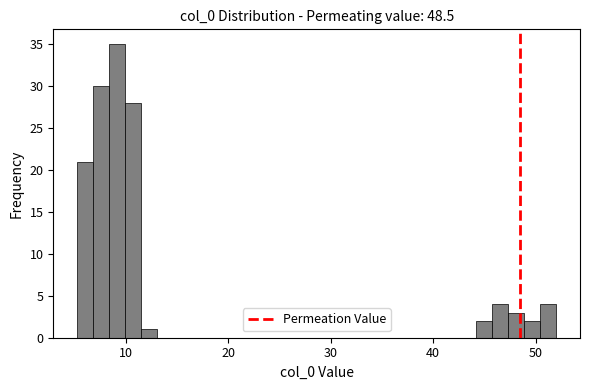

Around what value on the x-axis is the tallest bar? Give the approximate position of its centre, as read against the axis.

9